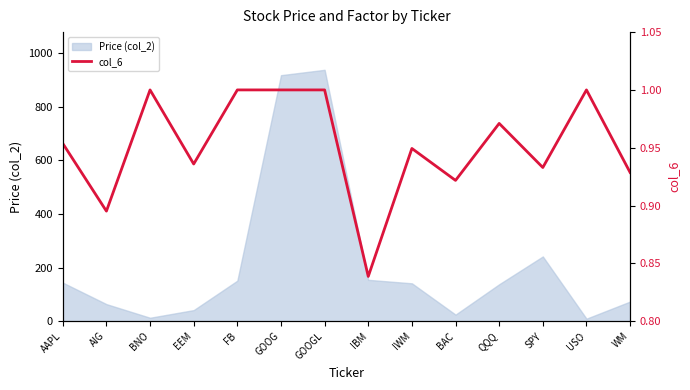

Which label corresponds to the smallest value in the chart?

IBM